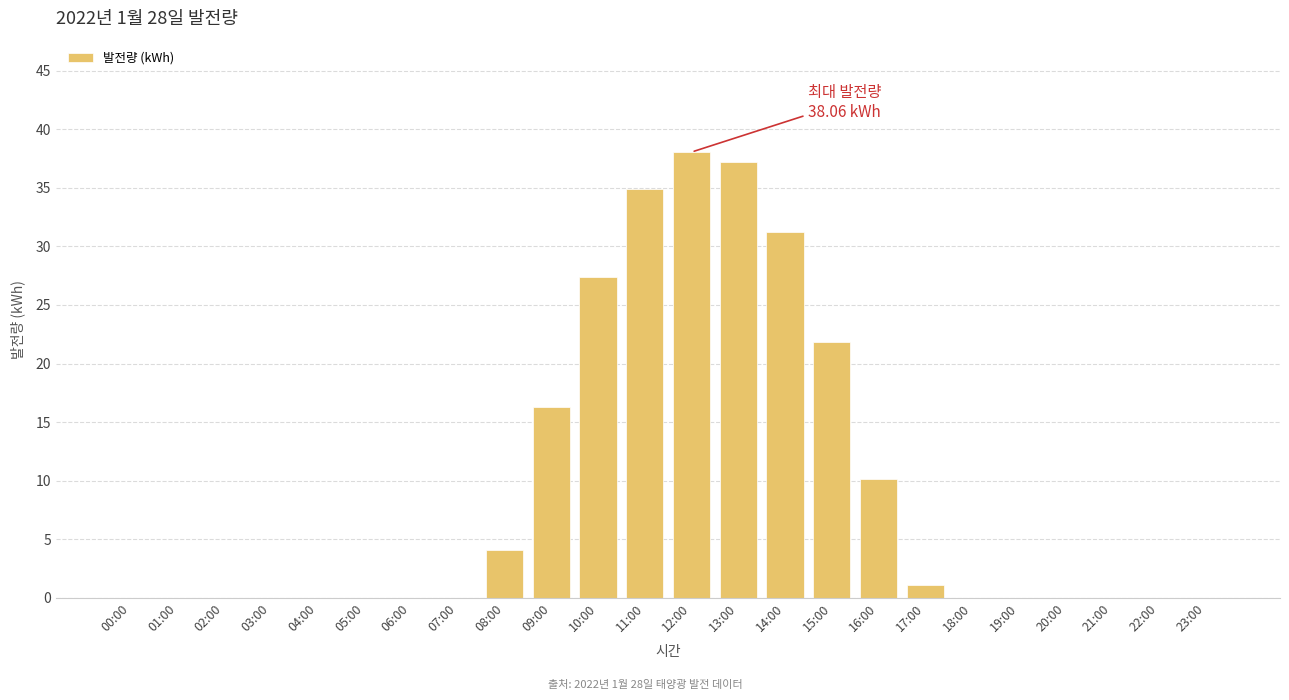

What is the greatest value displayed?

38.1